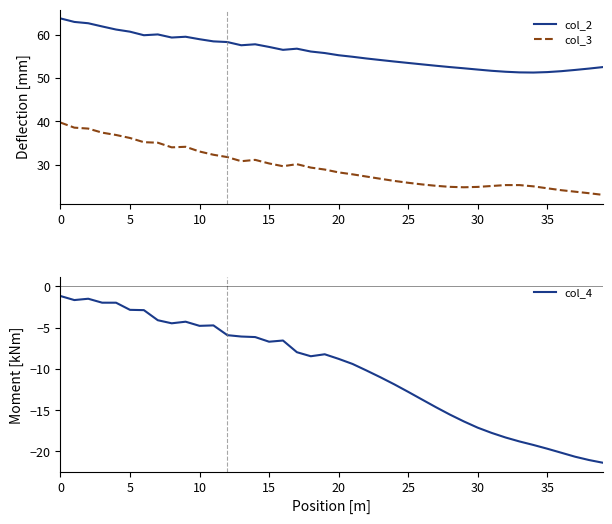

What is the minimum value for col_2?

51.3